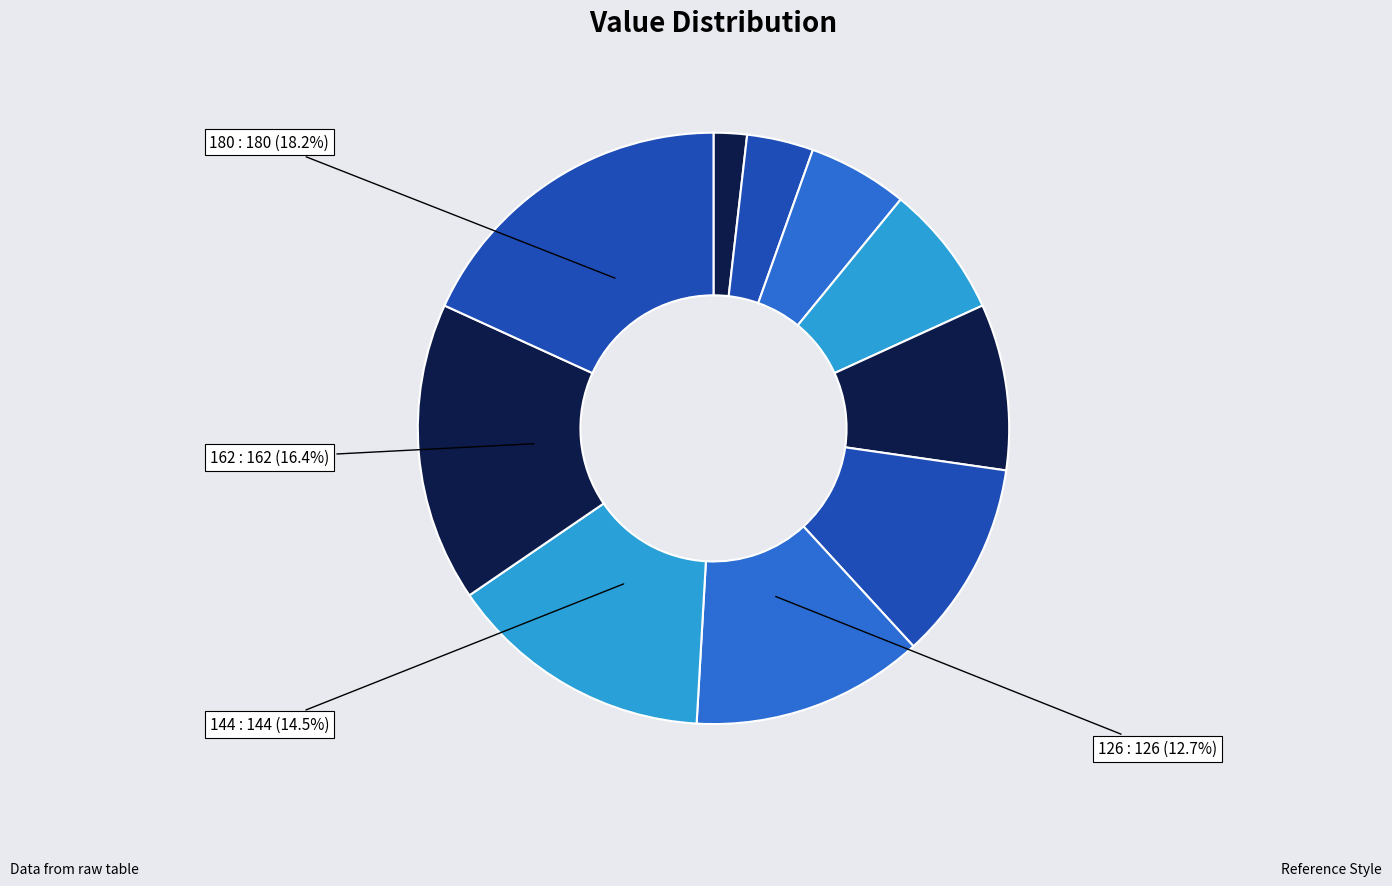

How many segments does this pie chart have?

10